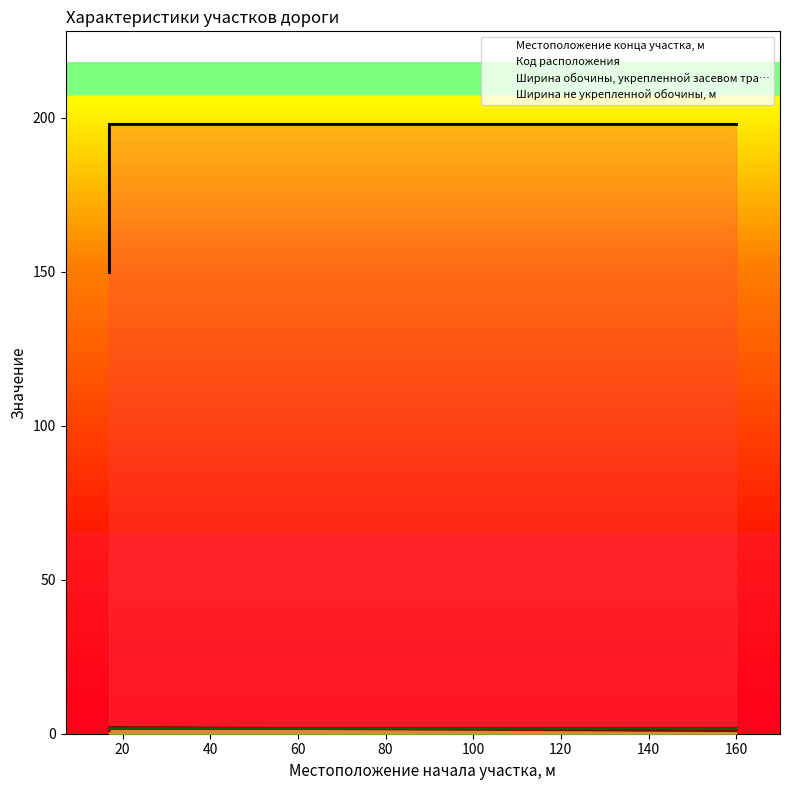

What is the sum of the Ширина не укрепленной обочины, м values at 0 and 40?

4